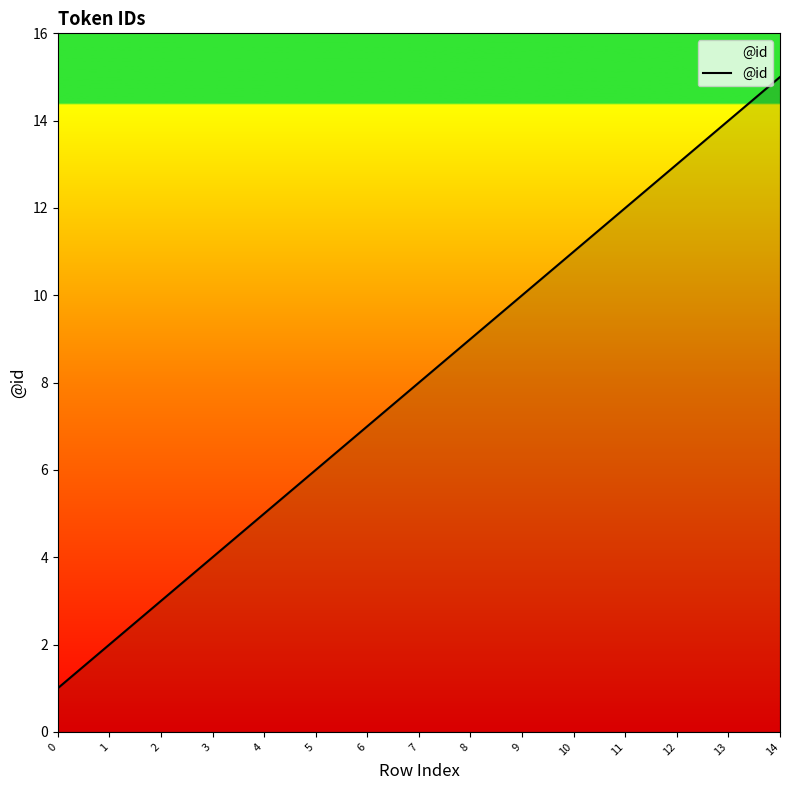

What is the change in value from 3 to 4?

+1